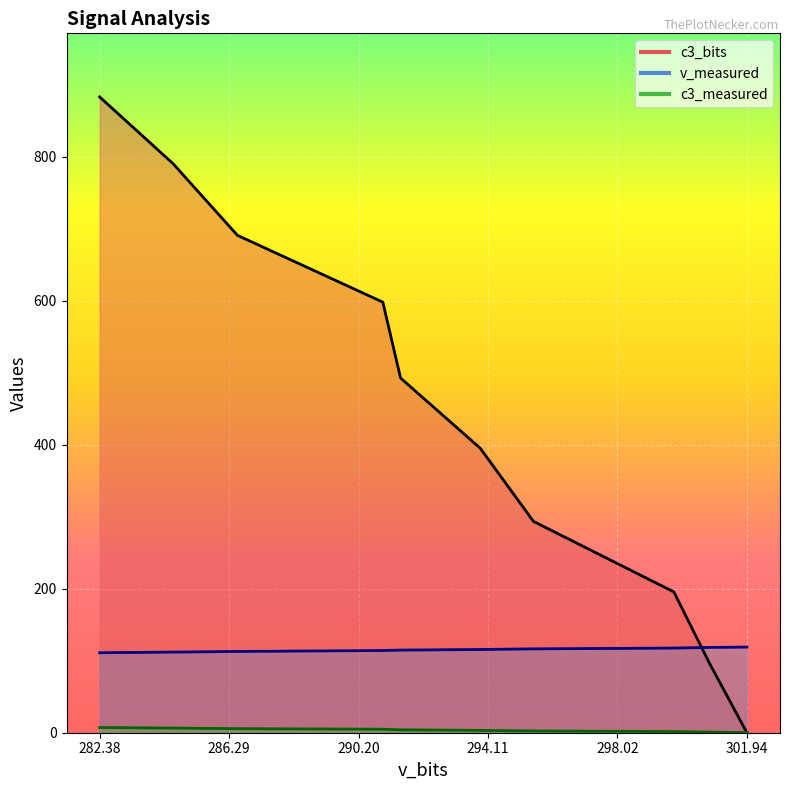

Which category has the highest value in the c3_measured series?

282.38